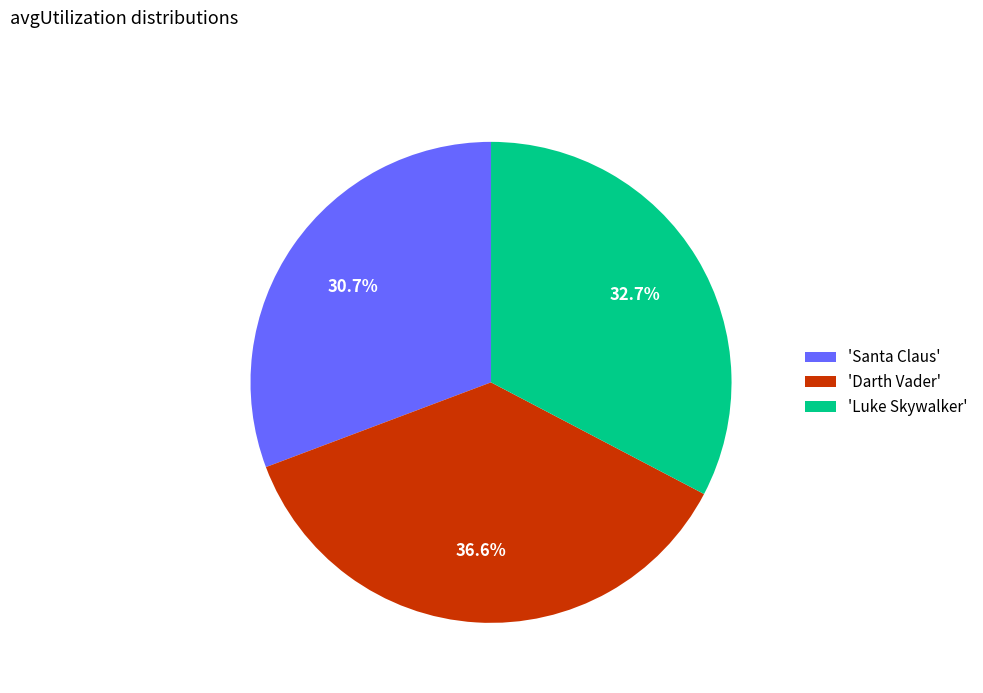

Which has a higher value, 'Darth Vader' or 'Luke Skywalker'?

'Darth Vader'